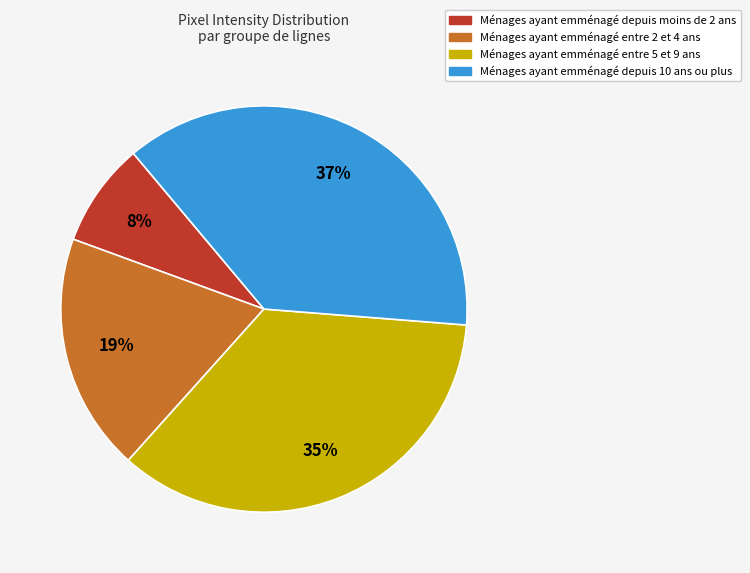

To the nearest percent, what is the difference between the largest and smallest slice percentages?

29%